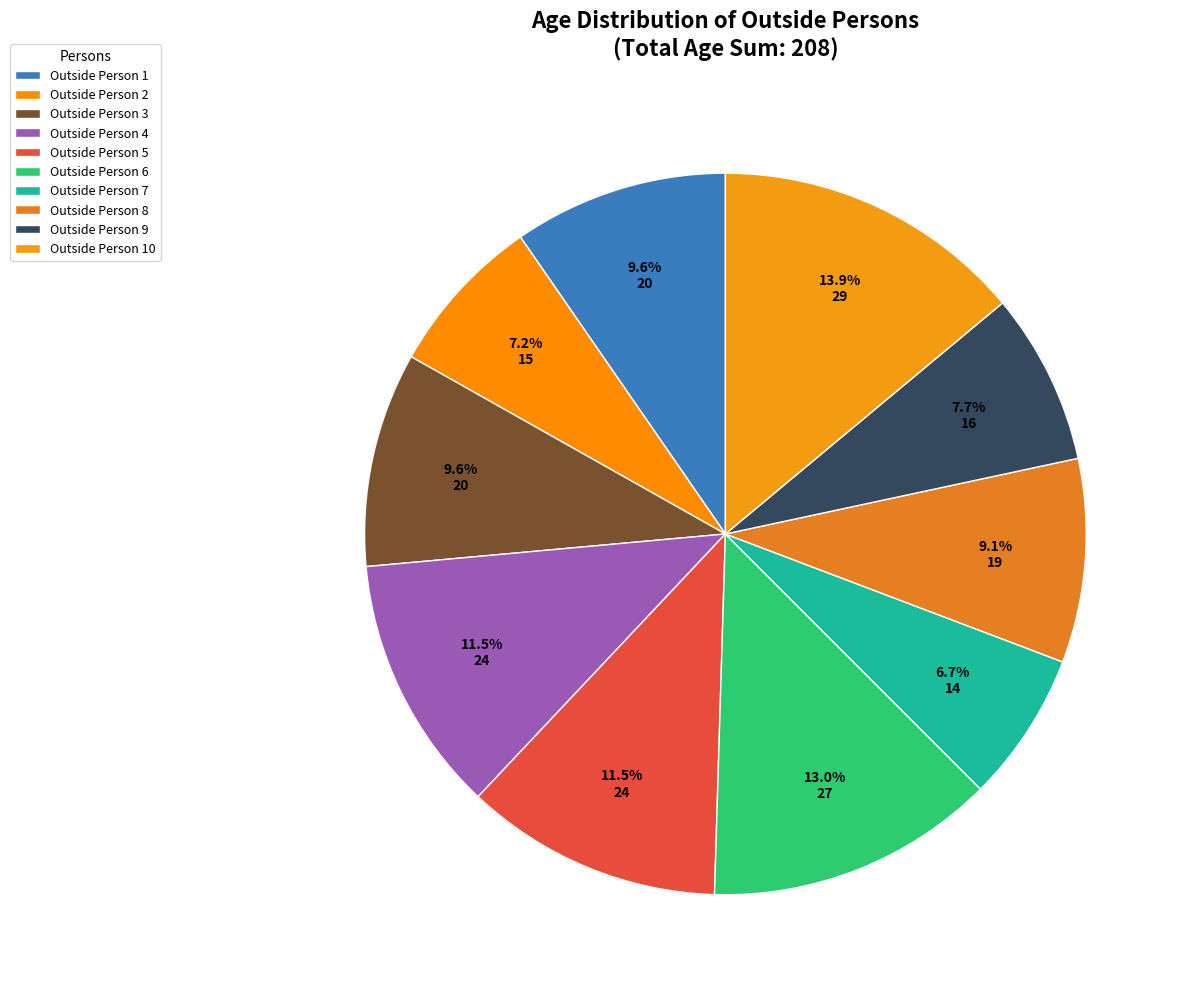

Is the sum of Outside Person 7 and Outside Person 10 greater than half?

No